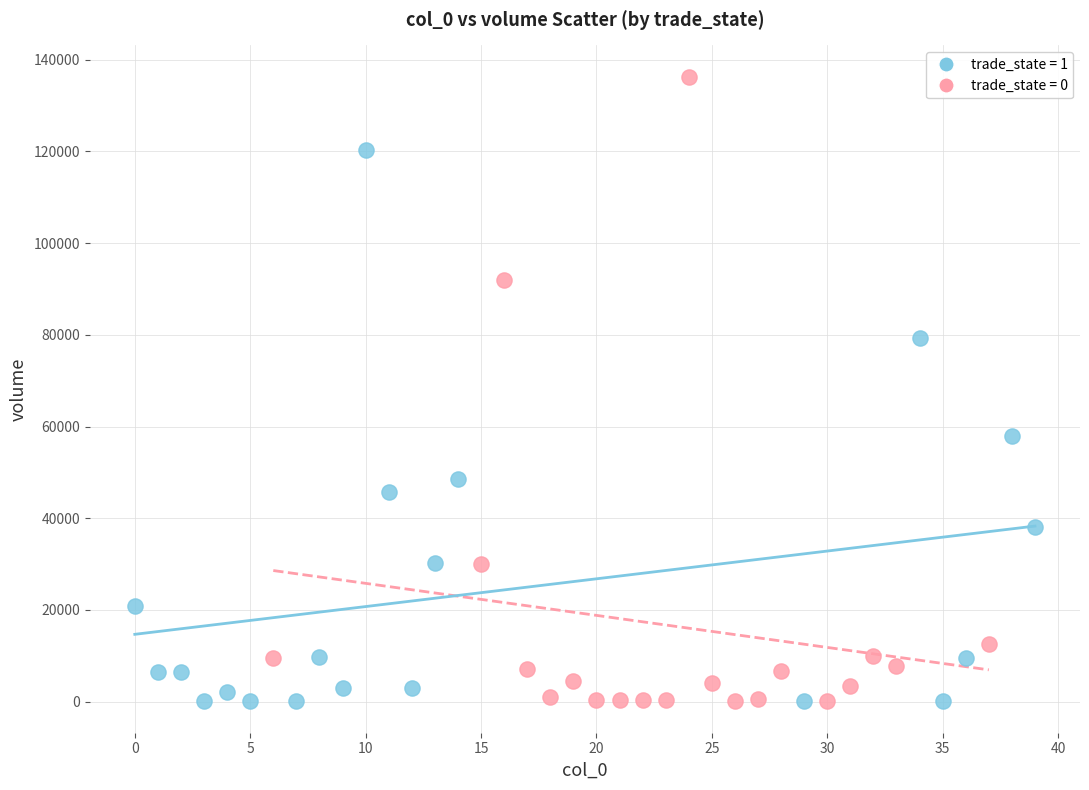

What are all the series names shown in the legend?

trade_state = 1, trade_state = 0